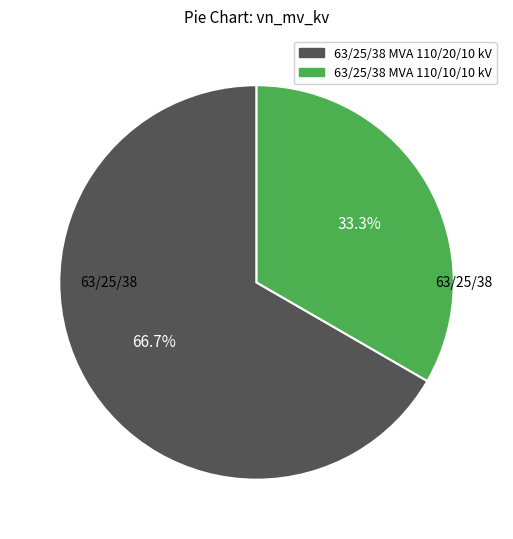

Between 63/25/38 MVA 110/10/10 kV and 63/25/38 MVA 110/20/10 kV, which is larger?

63/25/38 MVA 110/20/10 kV